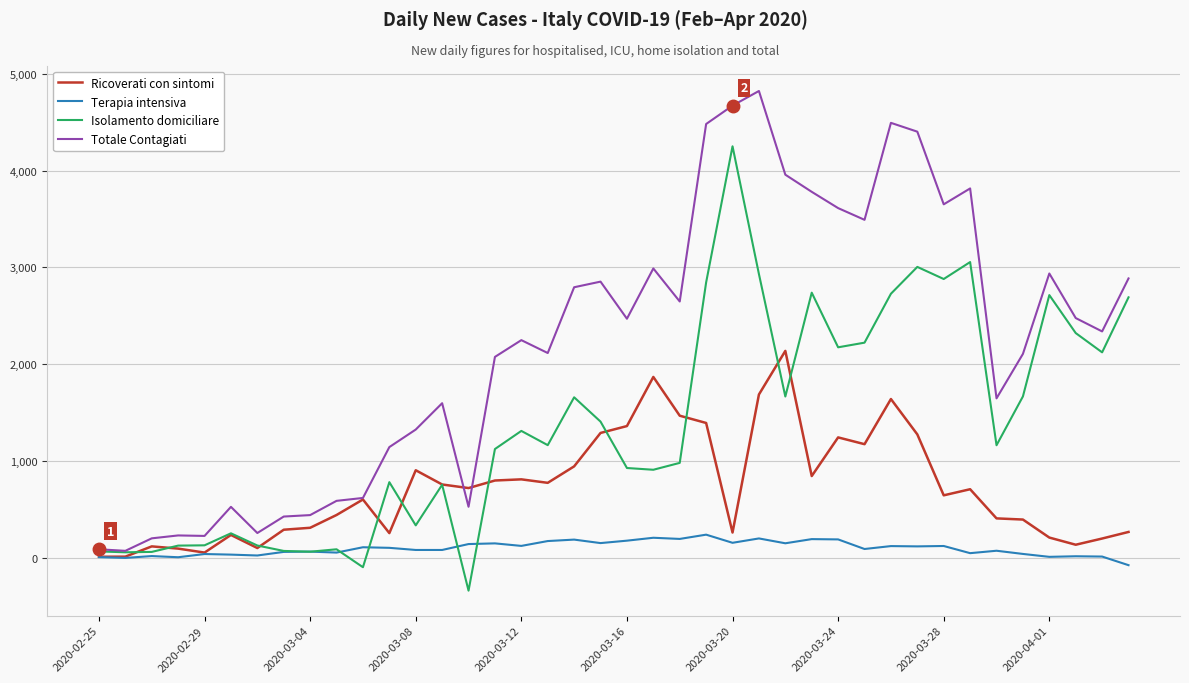

What is the maximum value shown in the chart?

4821